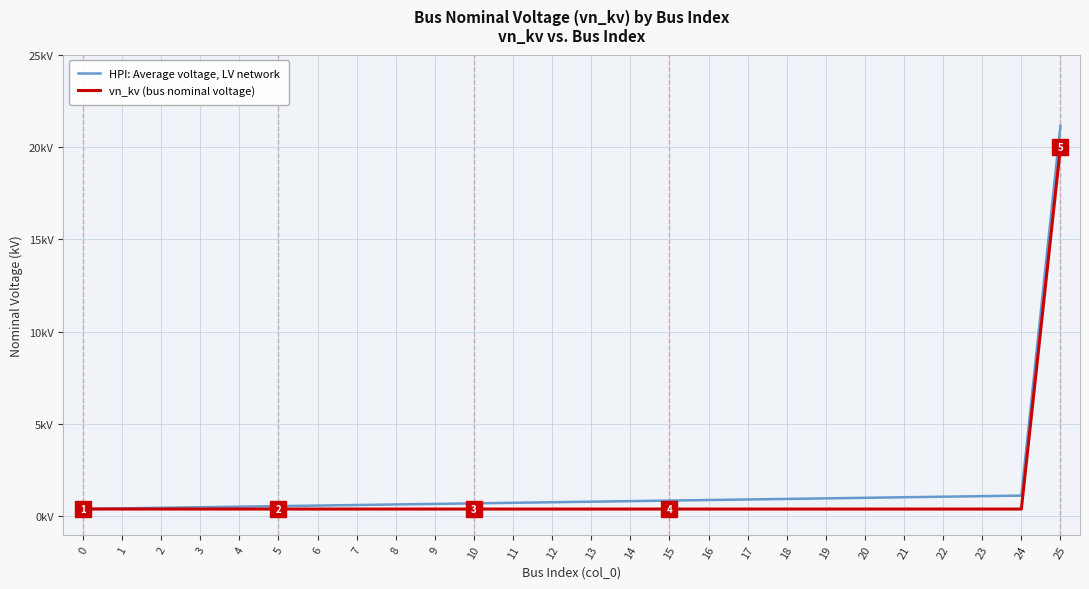

At which label is HPI: Average voltage, LV network closest to 10?

24